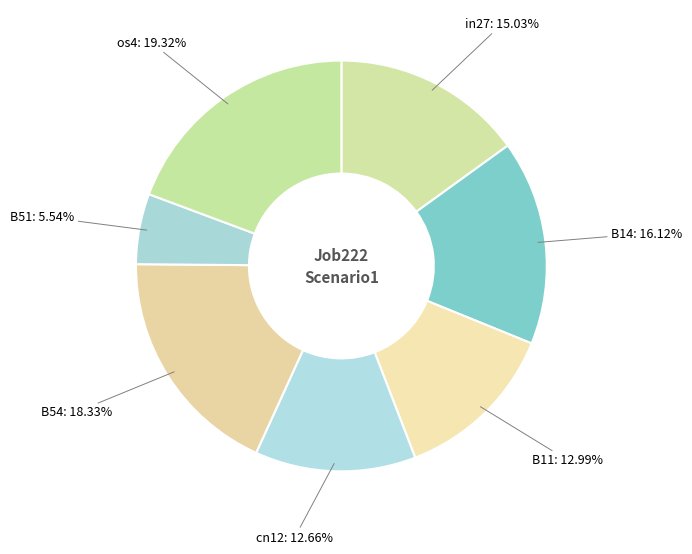

Combined, what portion of the pie is cn12 and os4?

32.0%